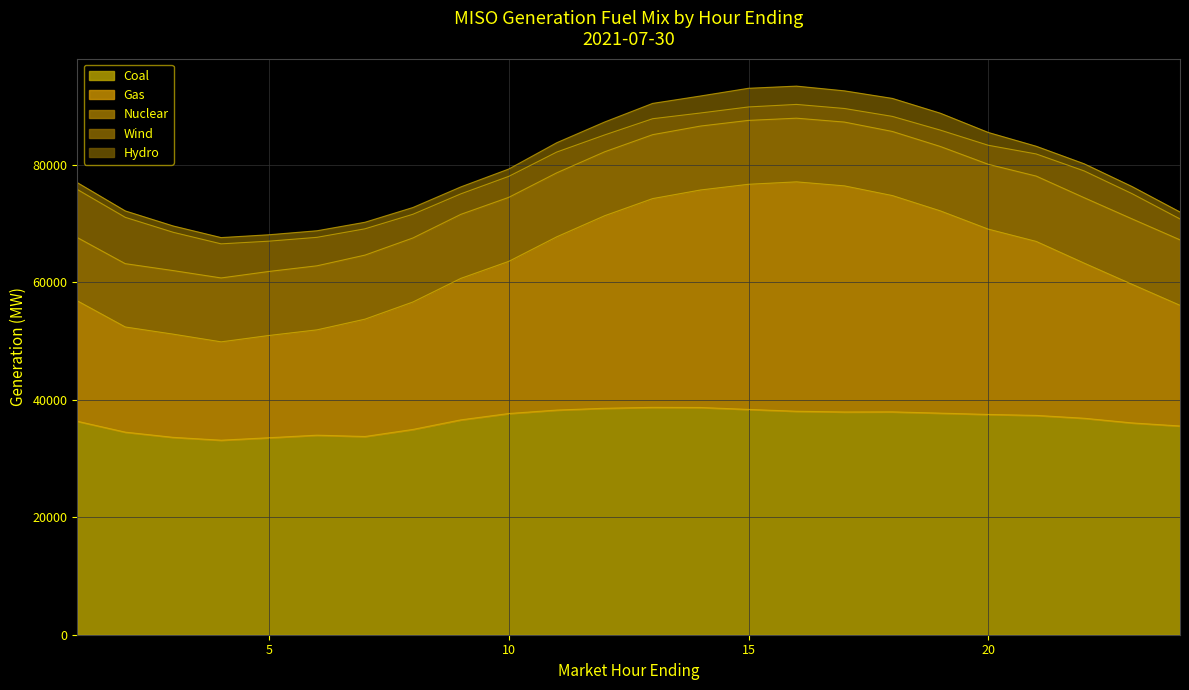

Which series has the largest total across all categories?

Coal